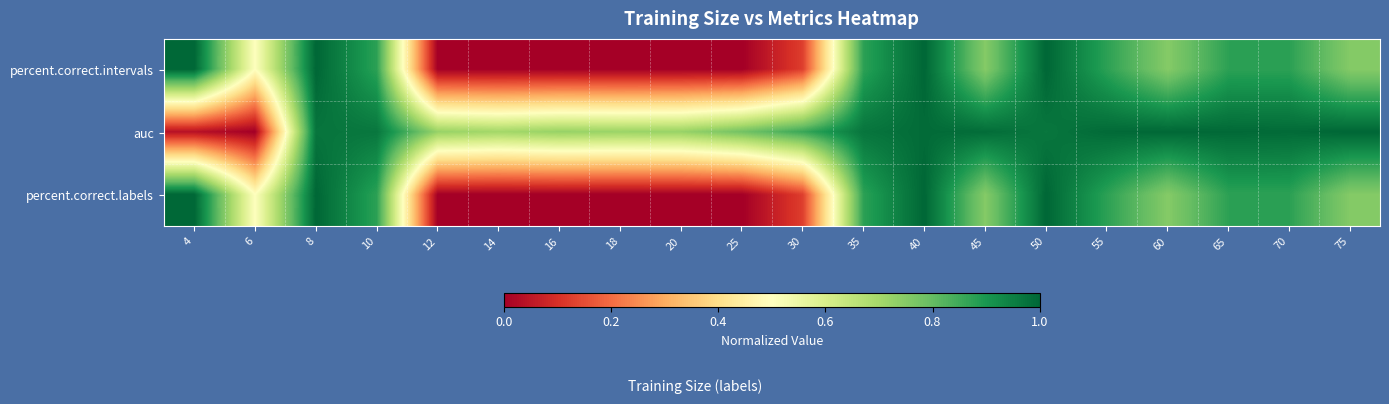

At how many categories does at least one series exceed 0?

20